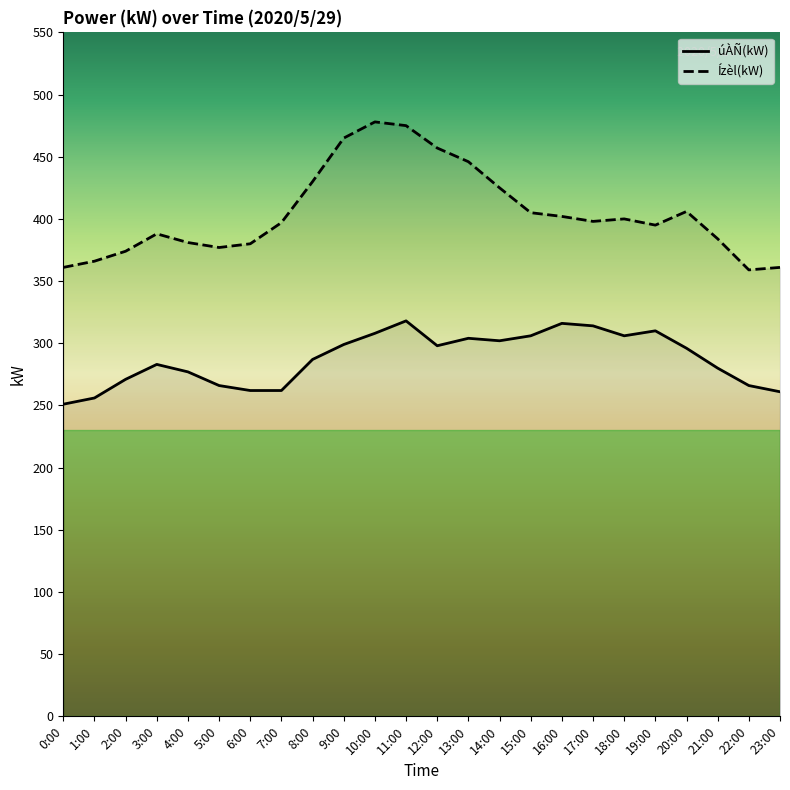

What is the sum of all Ízèl(kW) values?

9710